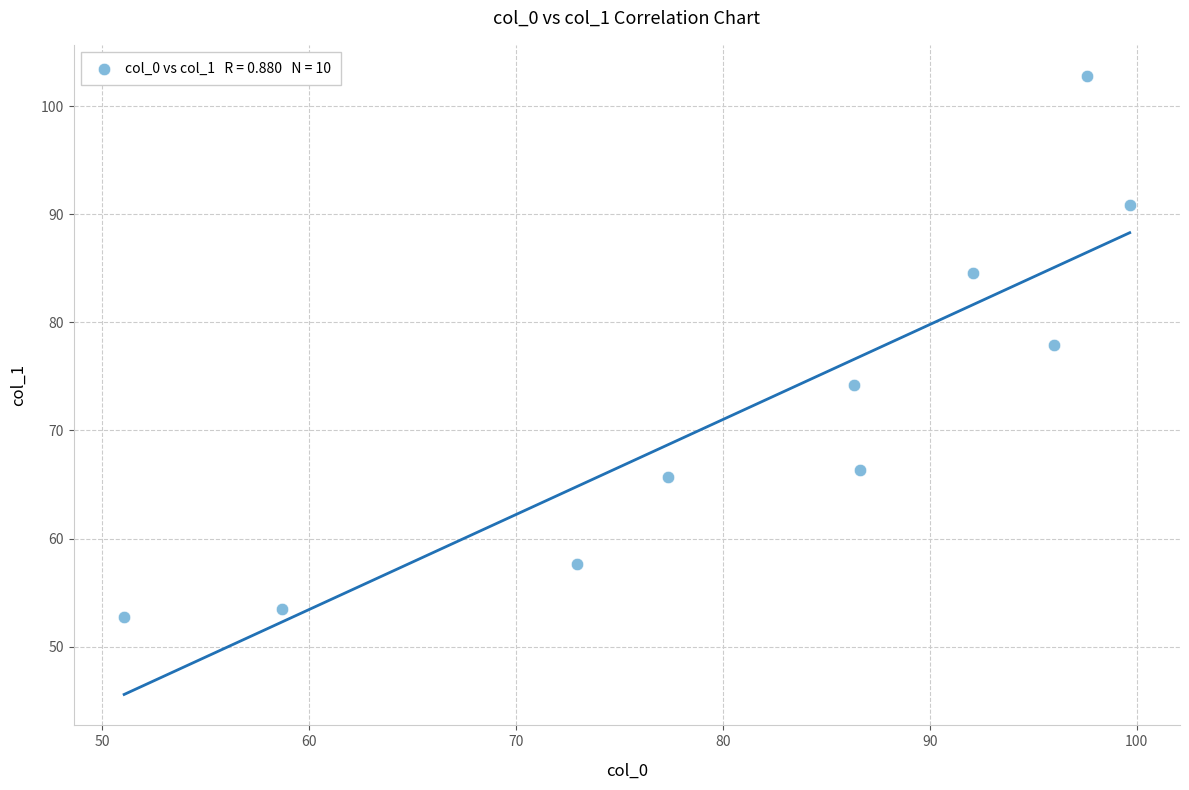

What is the range of X values (max minus min)?

48.6